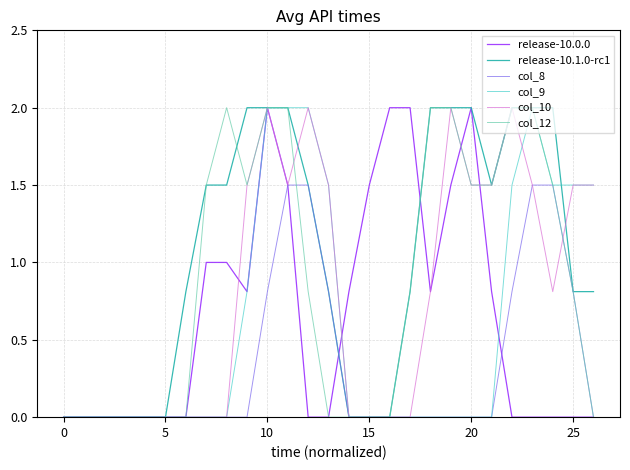

Reading left to right, transcribe all the data shown in this chart.

release-10.0.0: 0.0	0.0	0.0	0.0	0.0	0.0	0.0	1.0	1.0	0.8	2.0	1.5	0.0	0.0	0.8	1.5	2.0	2.0	0.8	1.5	2.0	0.8	0.0	0.0	0.0	0.0	0.0
release-10.1.0-rc1: 0.0	0.0	0.0	0.0	0.0	0.0	0.8	1.5	1.5	2.0	2.0	2.0	1.5	0.8	0.0	0.0	0.0	0.8	2.0	2.0	2.0	1.5	2.0	2.0	2.0	0.8	0.8
col_8: 0.0	0.0	0.0	0.0	0.0	0.0	0.0	0.0	0.0	0.0	0.8	1.5	1.5	0.8	0.0	0.0	0.0	0.0	0.0	0.0	0.0	0.0	0.8	1.5	1.5	0.8	0.0
col_9: 0.0	0.0	0.0	0.0	0.0	0.0	0.0	0.0	0.0	0.8	2.0	2.0	2.0	1.5	0.0	0.0	0.0	0.0	0.0	0.0	0.0	0.0	1.5	2.0	1.5	1.5	1.5
col_10: 0.0	0.0	0.0	0.0	0.0	0.0	0.0	0.0	0.0	1.5	2.0	1.5	2.0	1.5	0.0	0.0	0.0	0.0	0.8	2.0	1.5	1.5	2.0	1.5	0.8	1.5	1.5
col_12: 0.0	0.0	0.0	0.0	0.0	0.0	0.0	1.5	2.0	1.5	2.0	2.0	0.8	0.0	0.0	0.0	0.0	0.8	2.0	2.0	1.5	1.5	2.0	2.0	1.5	0.8	0.0